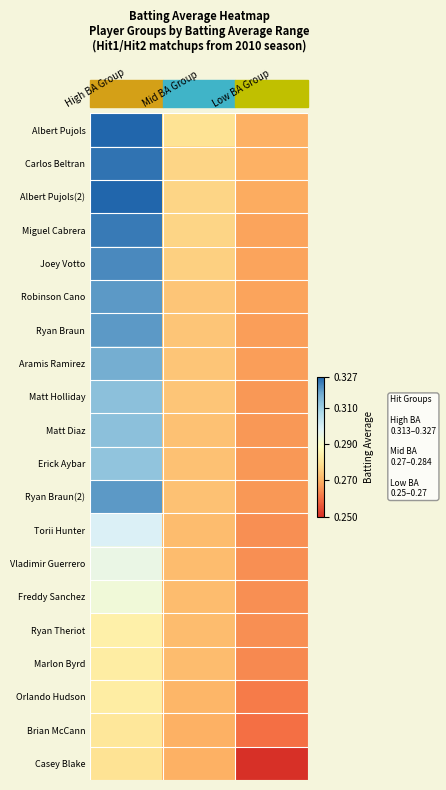

Which series changed the most between Mid BA Group and Low BA Group?

Casey Blake